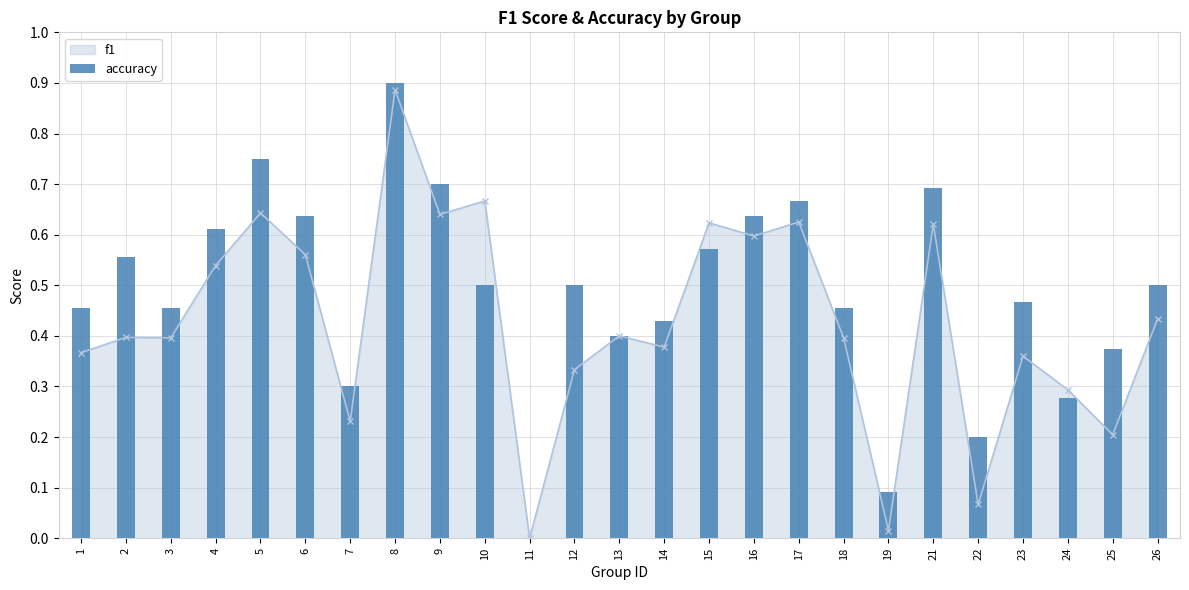

How many data points in f1 are above 0?

24